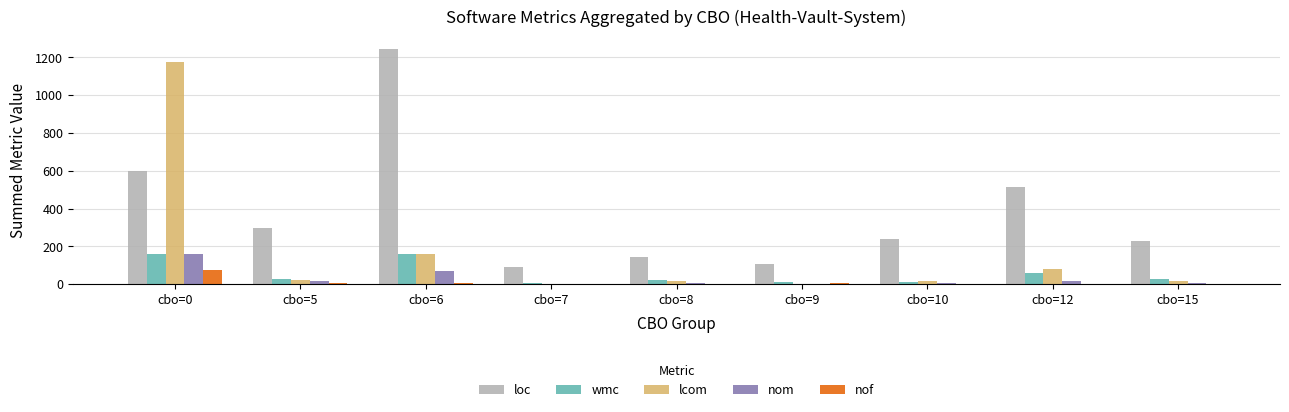

Which series has the largest total across all categories?

loc